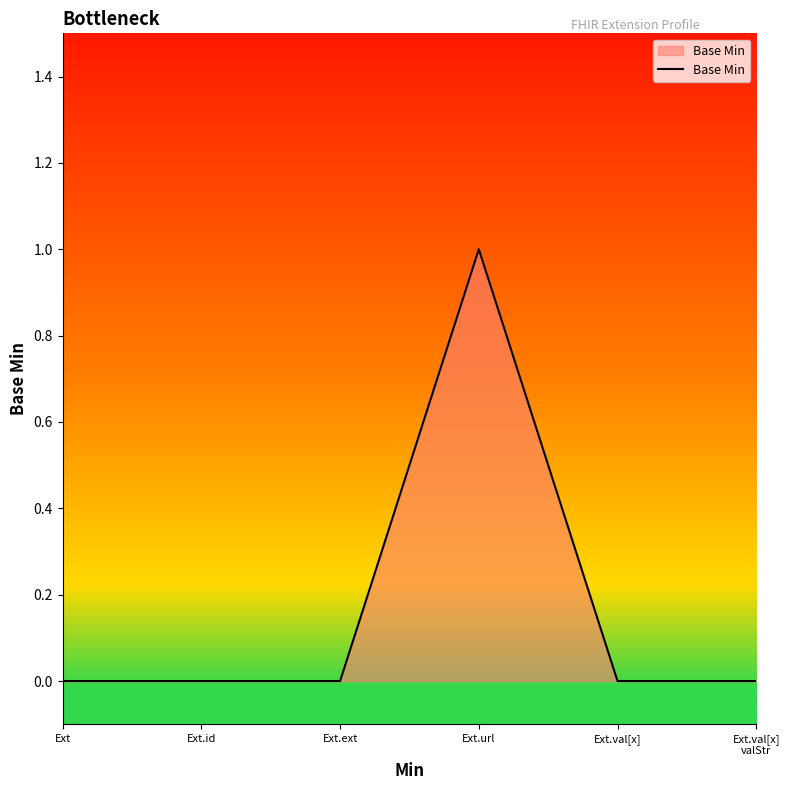

Reading right to left, list all the values displayed in this chart.

Ext.val[x]
valStr=0	Ext.val[x]=0	Ext.url=1	Ext.ext=0	Ext.id=0	Ext=0